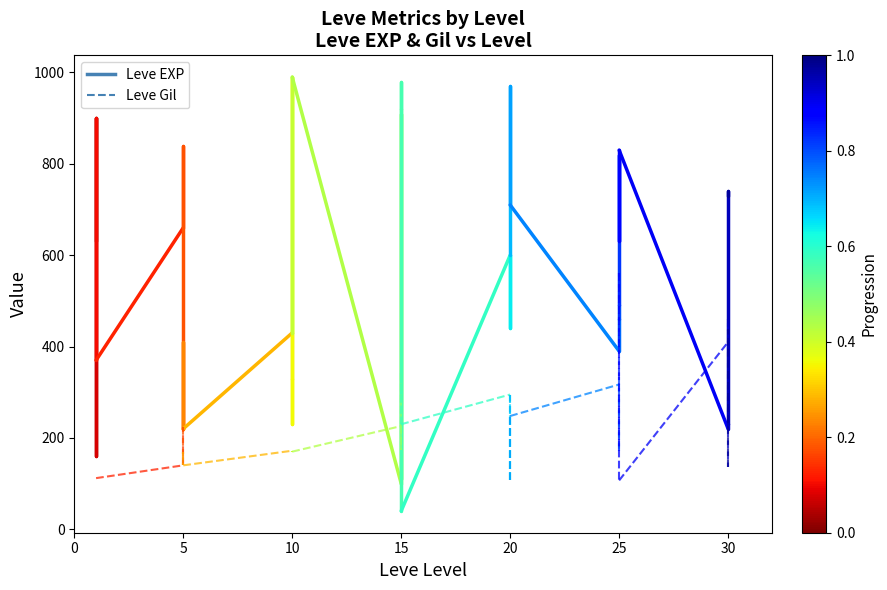

Between 0 and 5, which is larger?

5